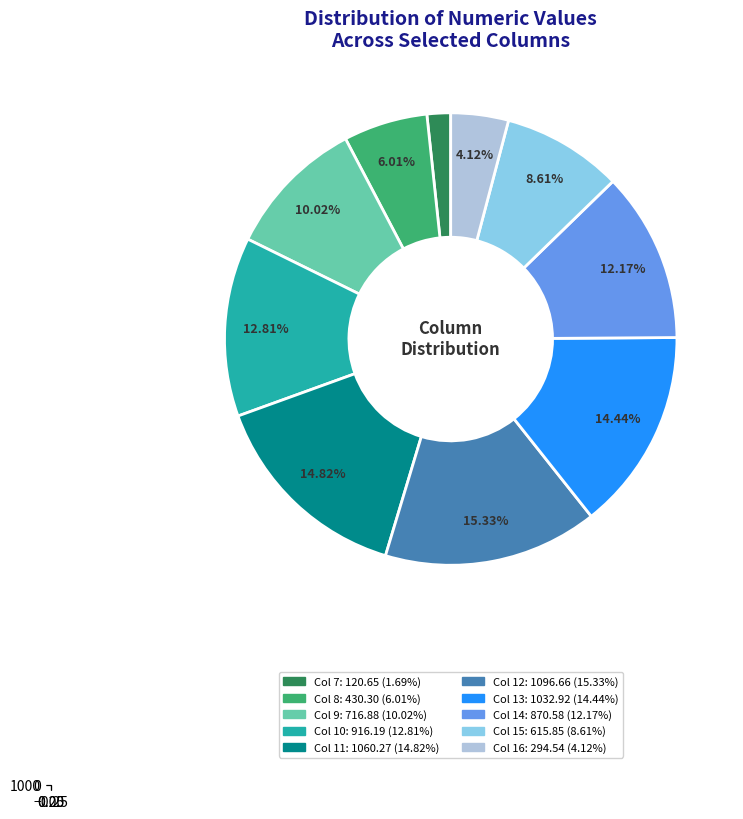

Is it true that 14 is 4% of the pie?

False